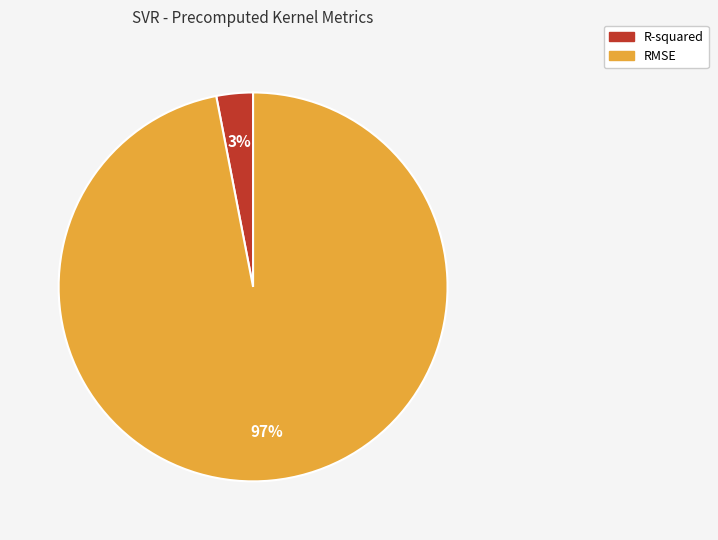

Does R-squared represent more than half of the total?

No